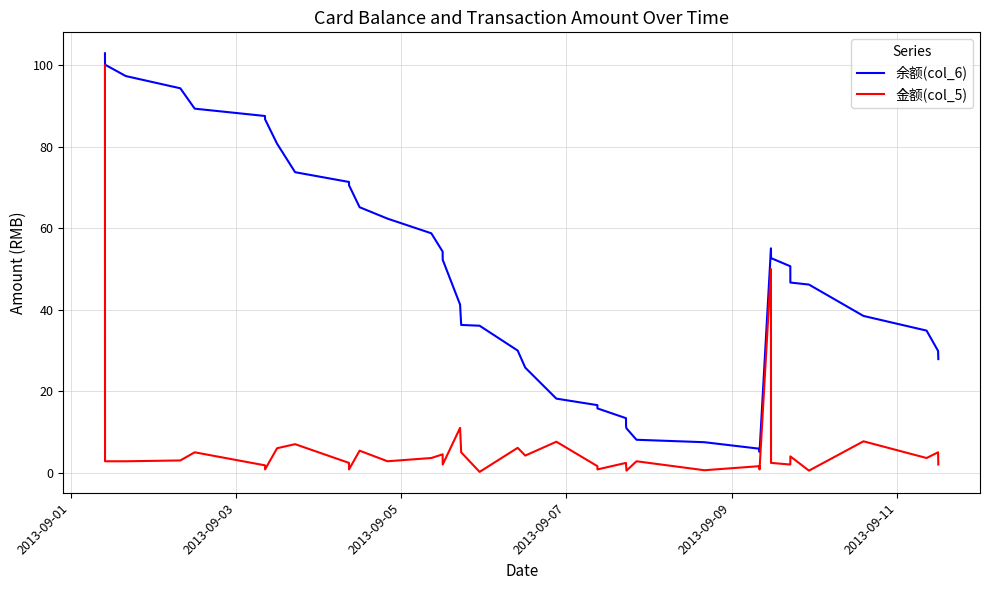

True or false: 余额(col_6) and 金额(col_5) cross at least once.

False